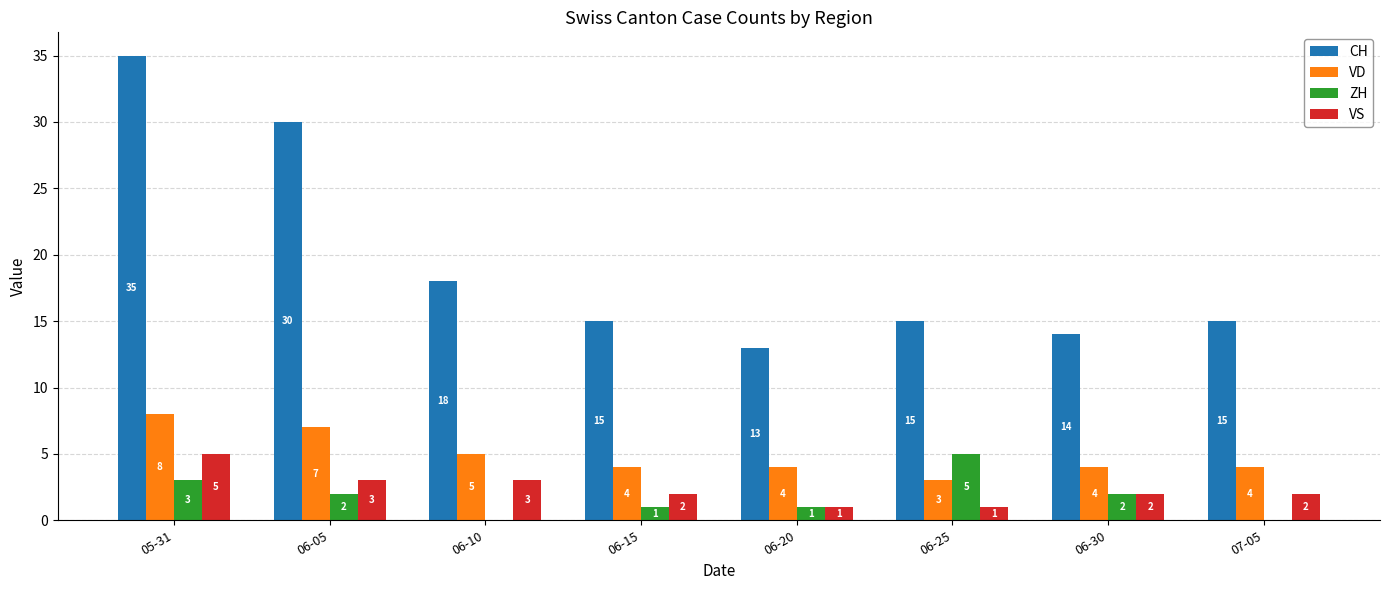

Is the value of VS at 06-30 greater than the value of VD at 06-05?

No